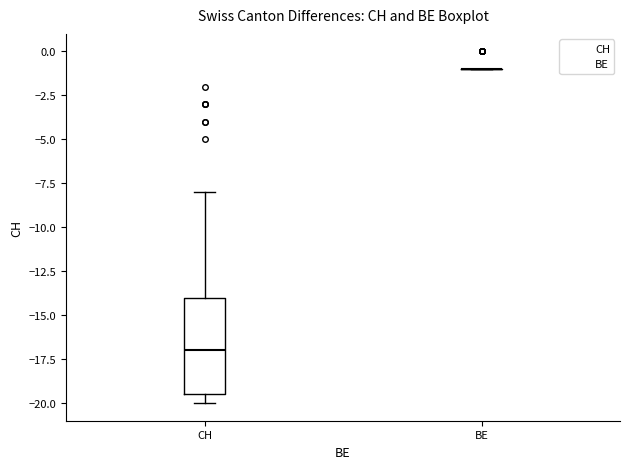

Reading left to right, transcribe this box plot: for each box, give where its median line is, the range the box spans, and where its two whiskers end, as read against the y-axis. The values are not printed on the chart, so give them approximately, as read against the axis.

CH: median -17.0, box -19.5 to -14.0, whiskers -20.0 to -8.0
BE: box collapsed to a line at -1.0, whiskers -1.0 to -1.0